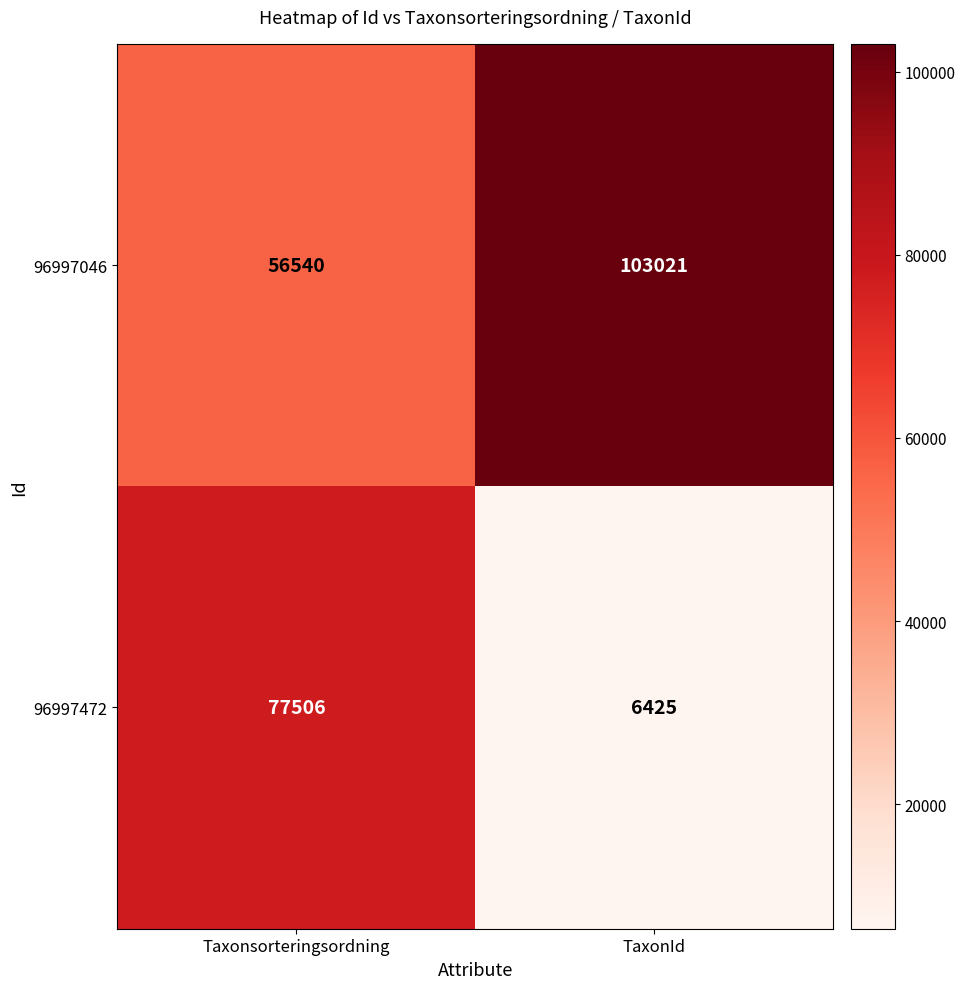

How many categories are shown in the chart?

2